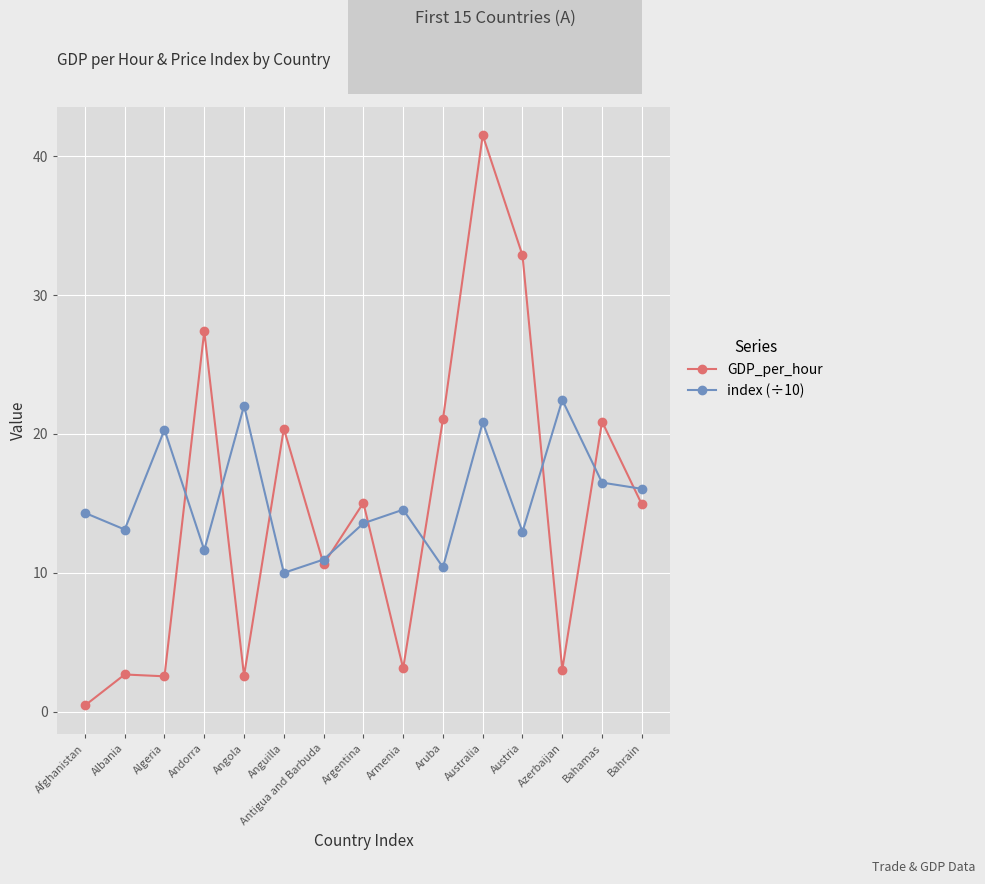

What is the value of the GDP_per_hour point at the 8th from the left?

15.0